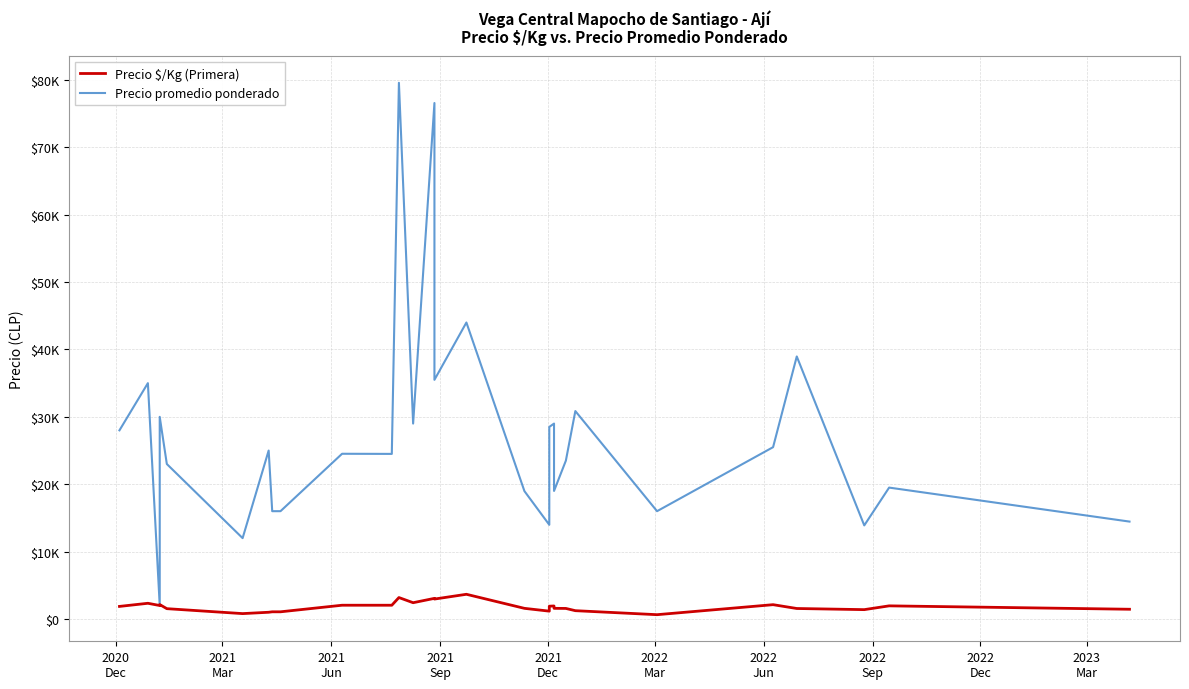

What is the value of the Precio $/Kg (Primera) point at the 21st from the left?

1583